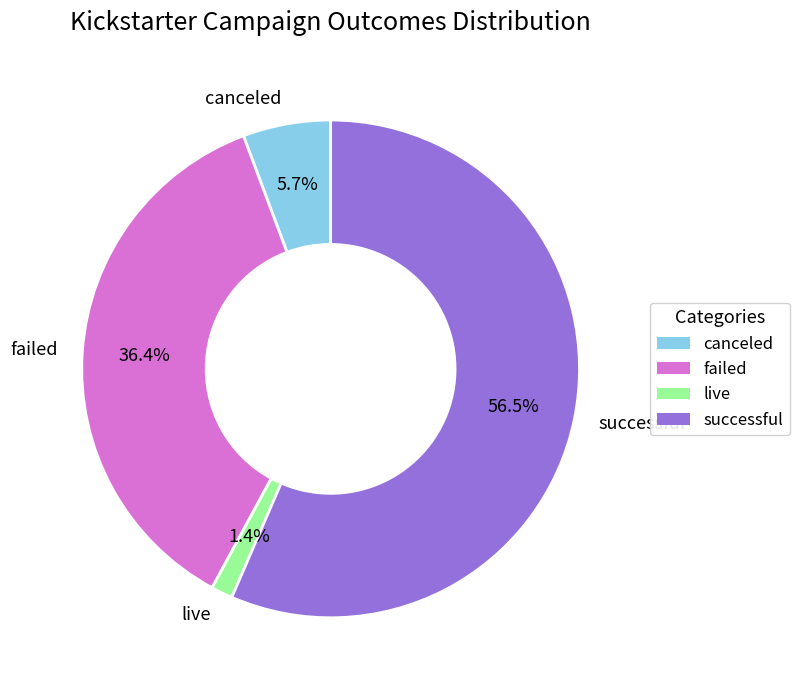

True or false: canceled accounts for 6% of the total.

True